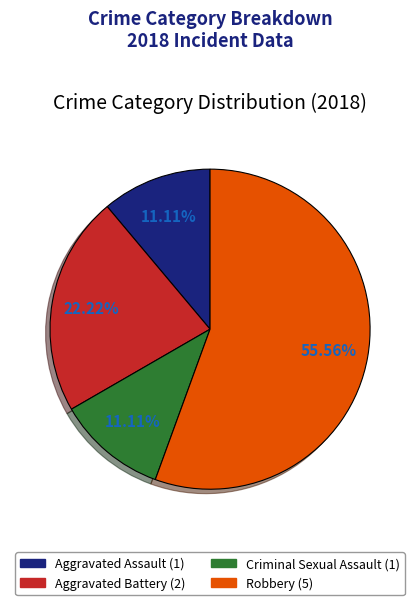

What percentage is the Criminal Sexual Assault slice, to the nearest percent?

11%